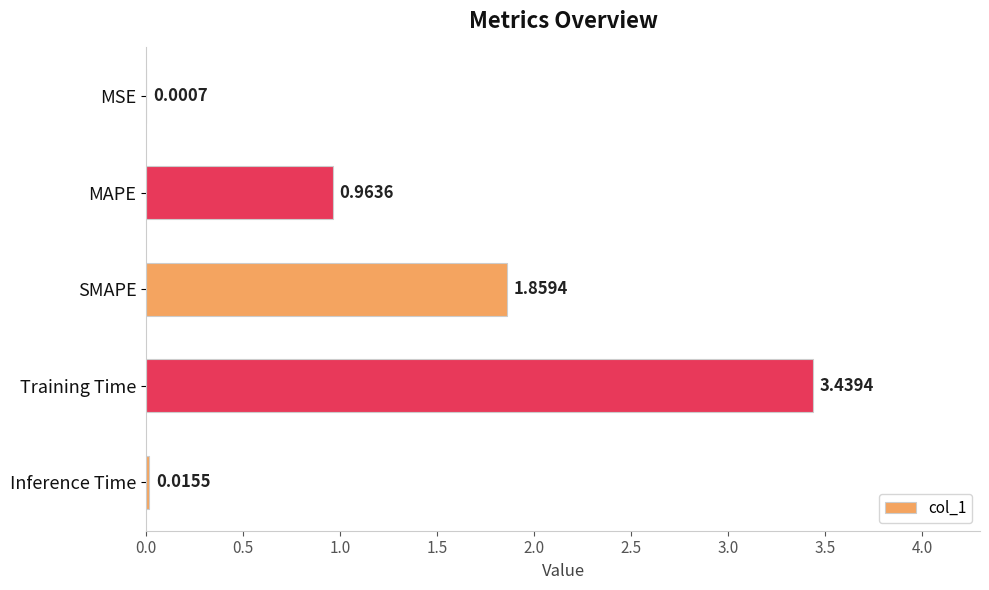

Which has a higher value, SMAPE or Inference Time?

SMAPE